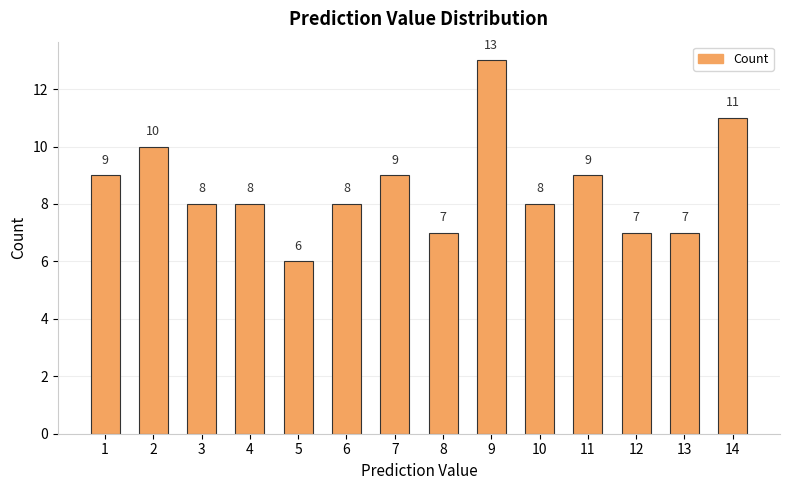

True or false: the data shows 17 at 2.

False